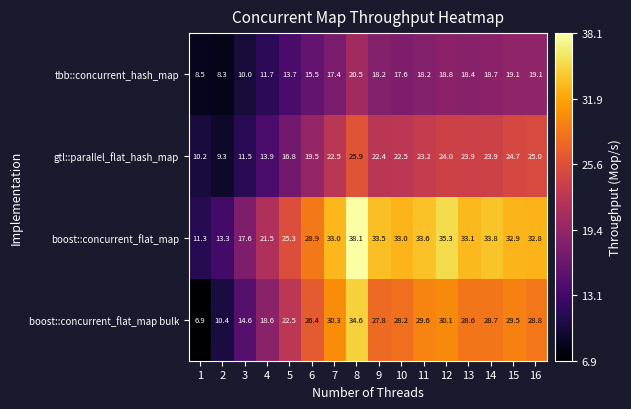

What is the difference between the second highest and minimum values in the boost::concurrent_flat_map bulk series?

23.4